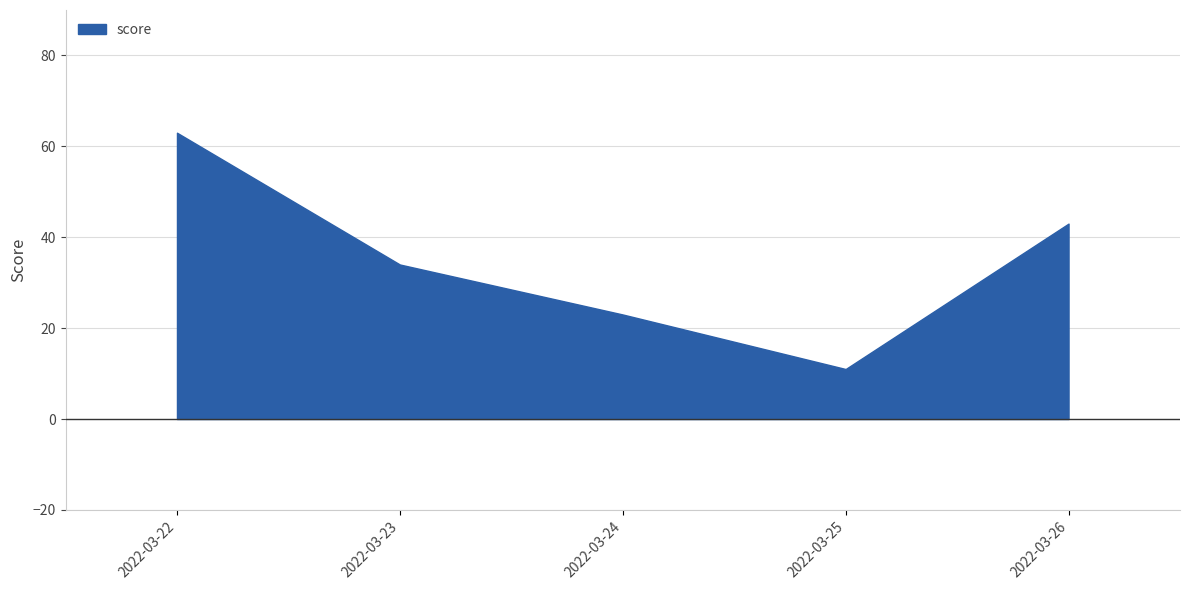

What is the change in value from 2022-03-22 to 2022-03-23?

-29